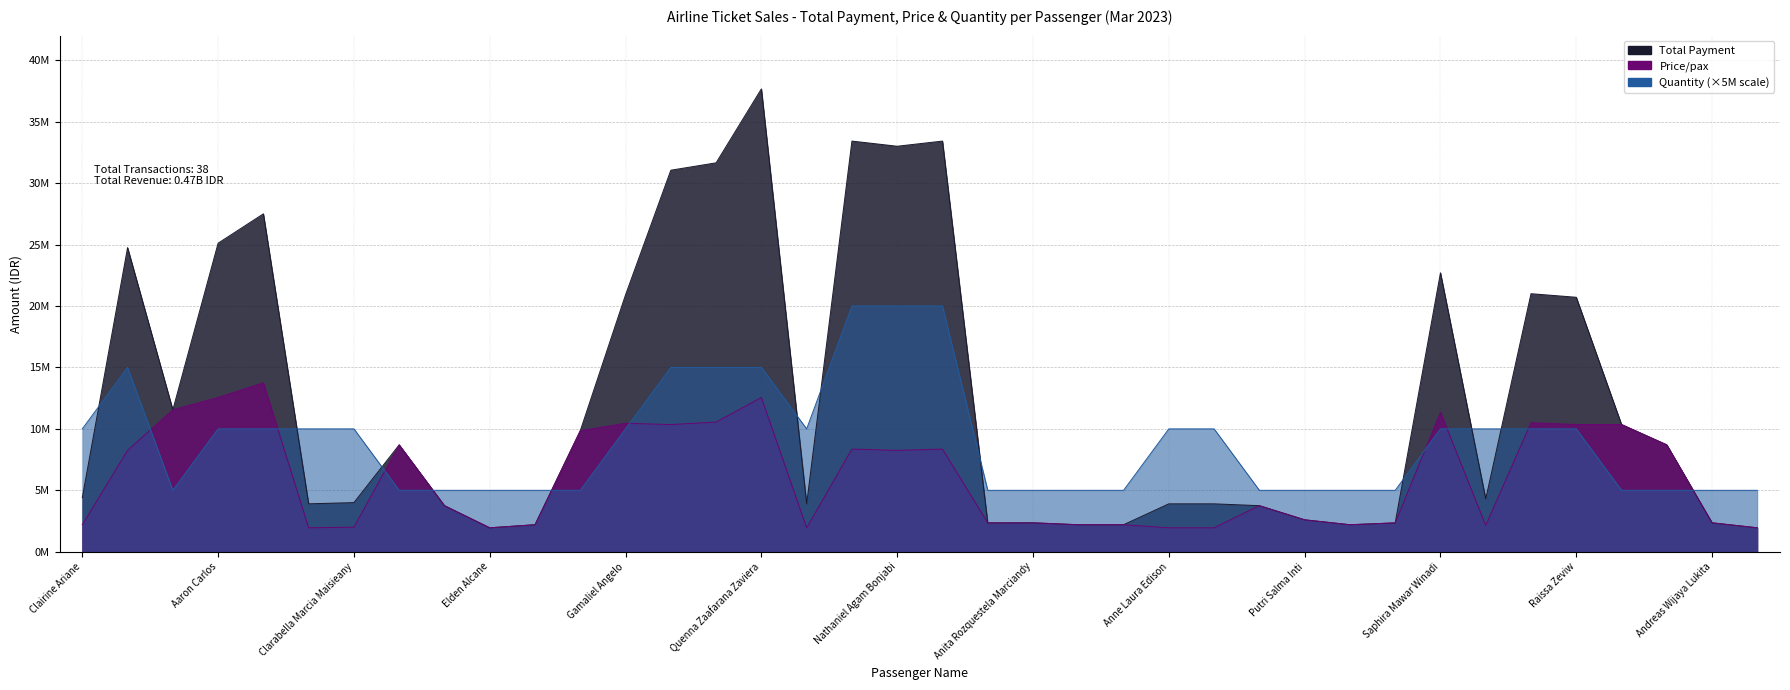

What is the value of the Total Payment point at the 25th from the left?

3900000